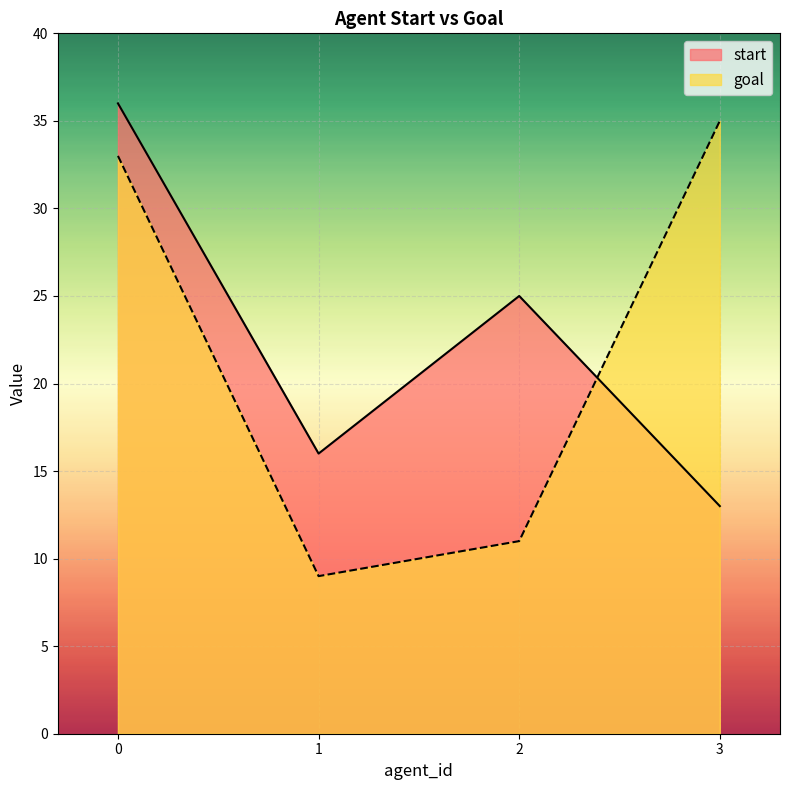

Rank the series by their maximum value, from lowest to highest.

goal, start